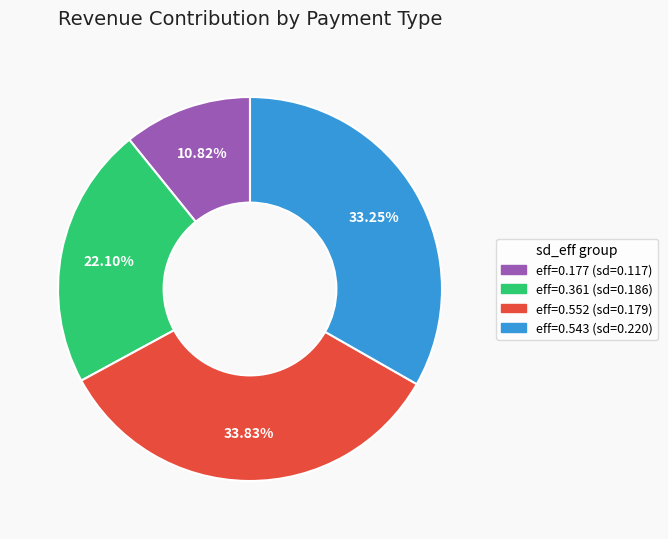

To the nearest percent, what is the difference between the largest and smallest slice percentages?

23%